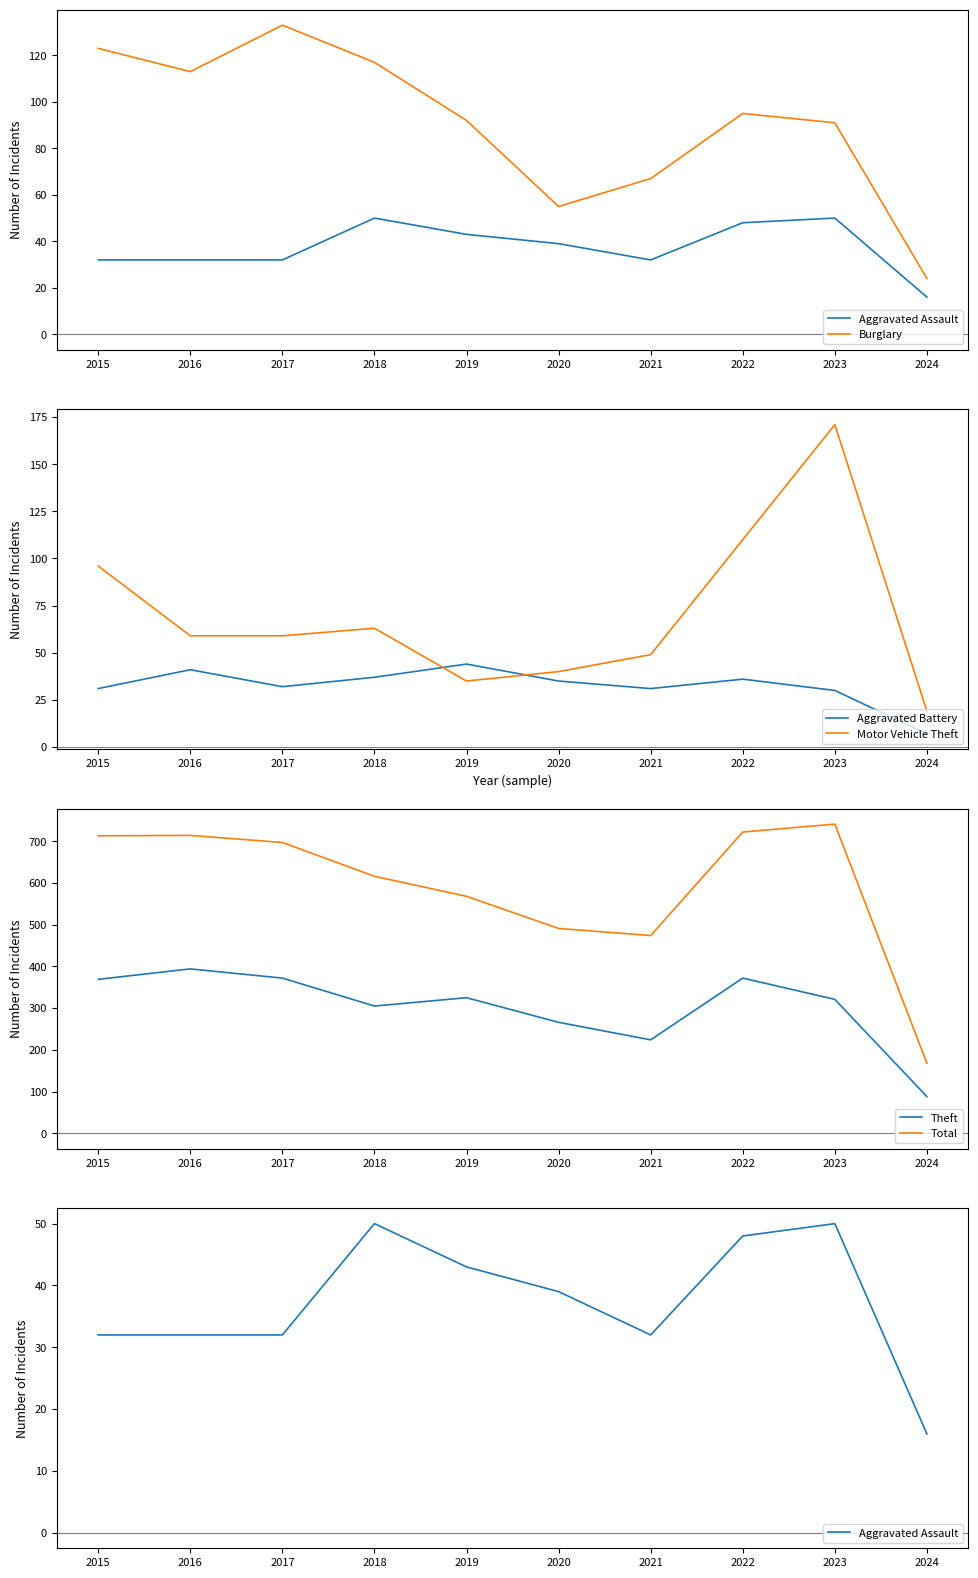

Is it true that Aggravated Assault equals 77 at 2019?

False